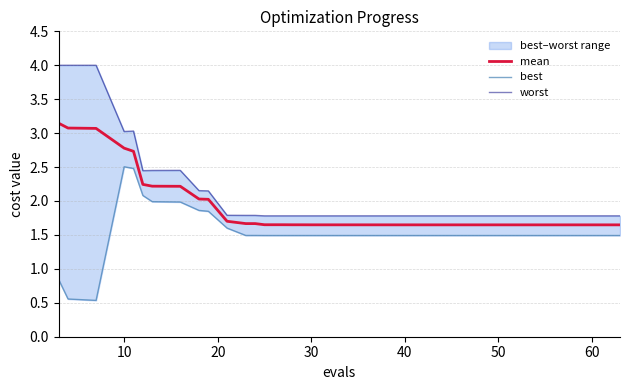

Rank the series at 20 from lowest to highest value.

best, mean, worst